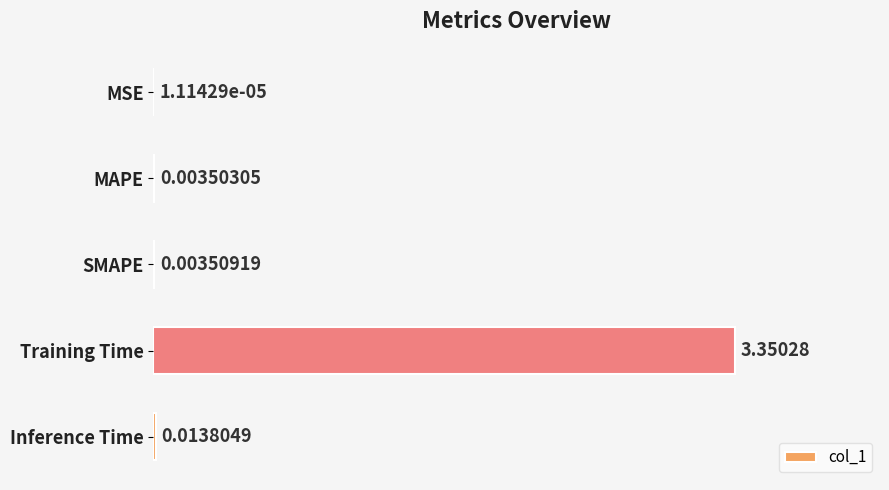

What is the change in value from MSE to Training Time?

+3.4